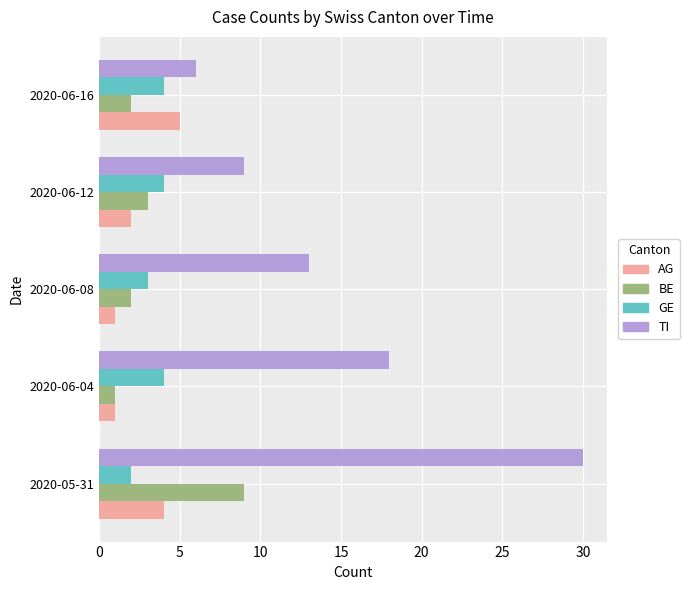

What is the average value of the GE series?

3